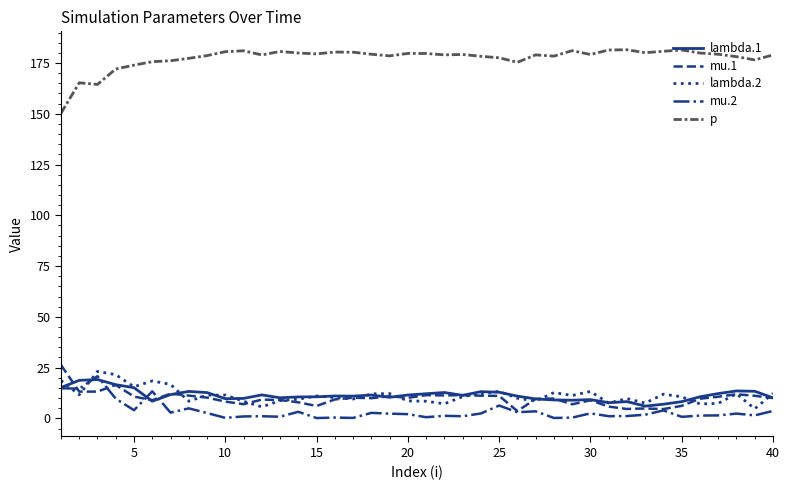

True or false: lambda.1 and p cross at least once.

False